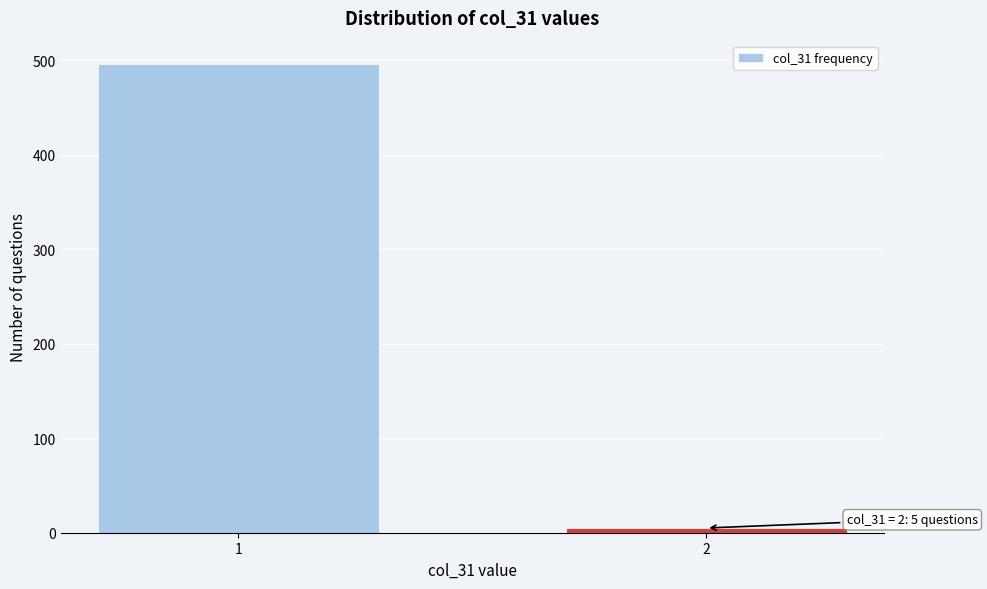

Reading left to right, transcribe all the data shown in this chart.

1=496	2=5